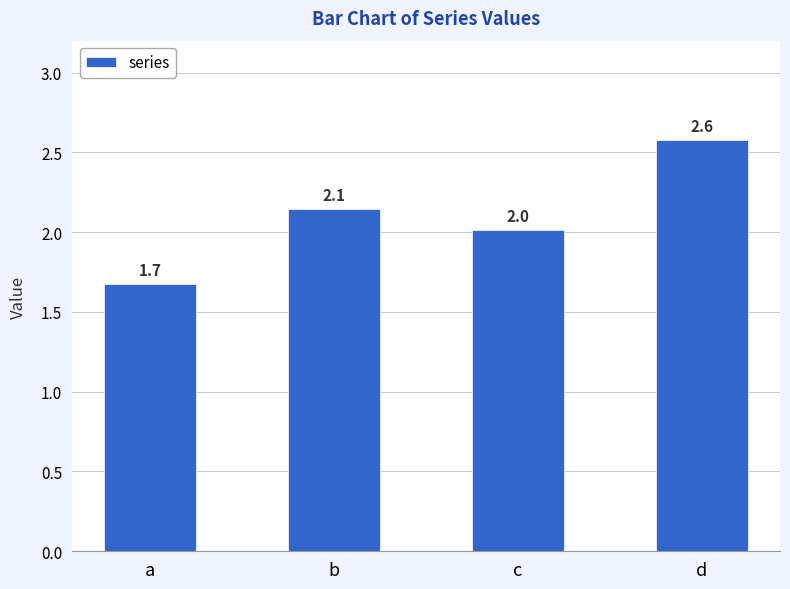

Read the value at b.

2.1